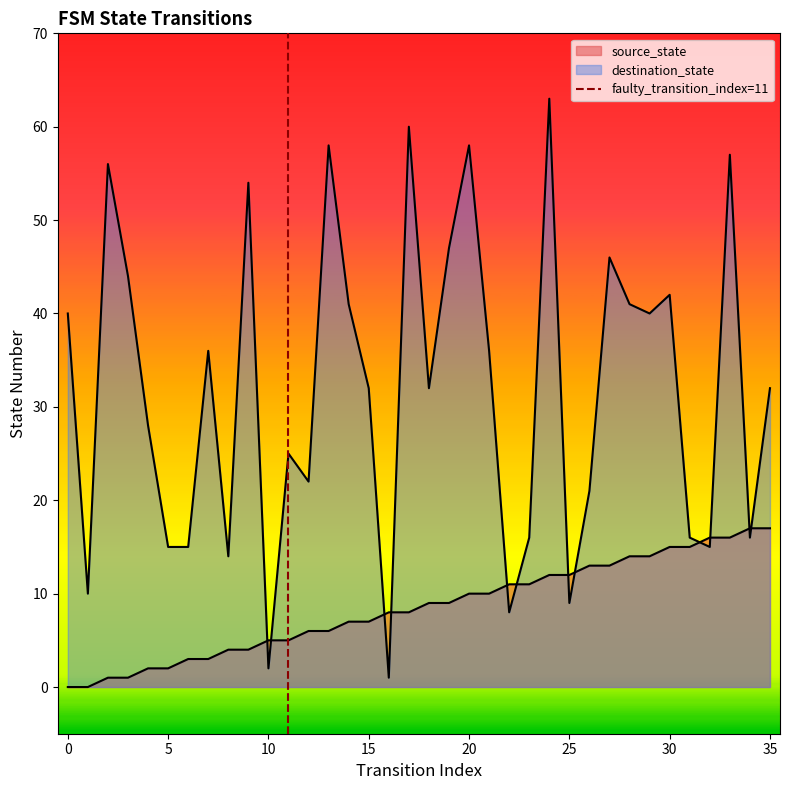

Count the values in the range 0 to 1.

2